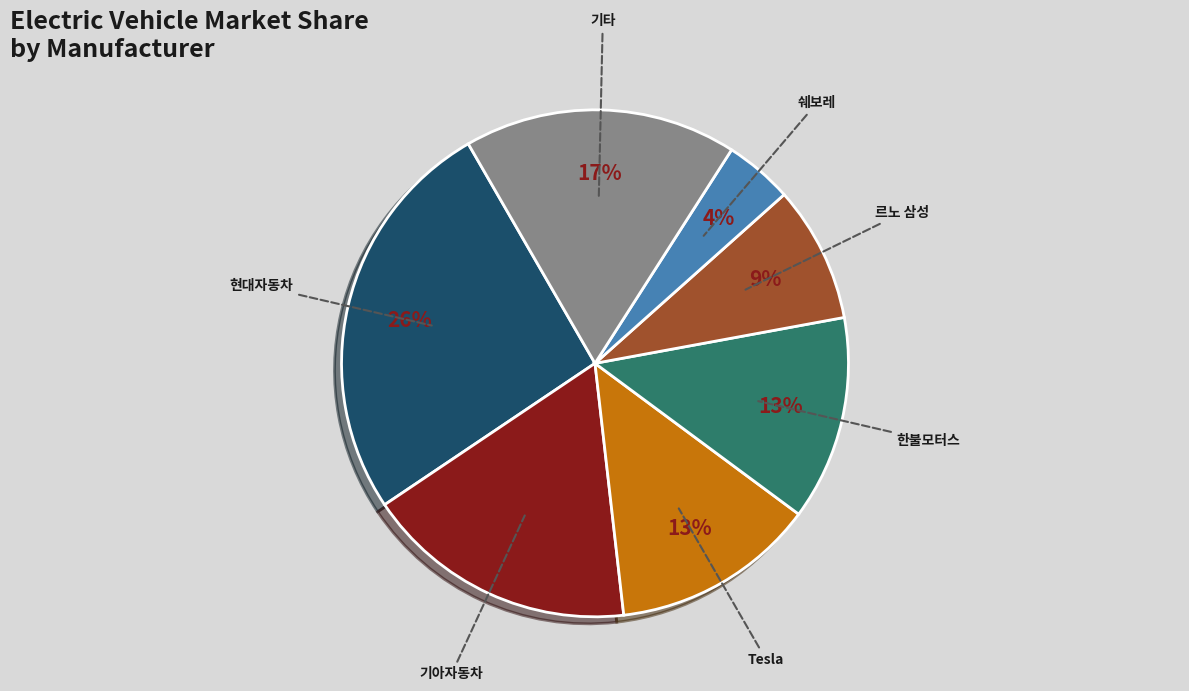

Approximately how many times larger is the value at 기아자동차 compared to 한불모터스?

1.3